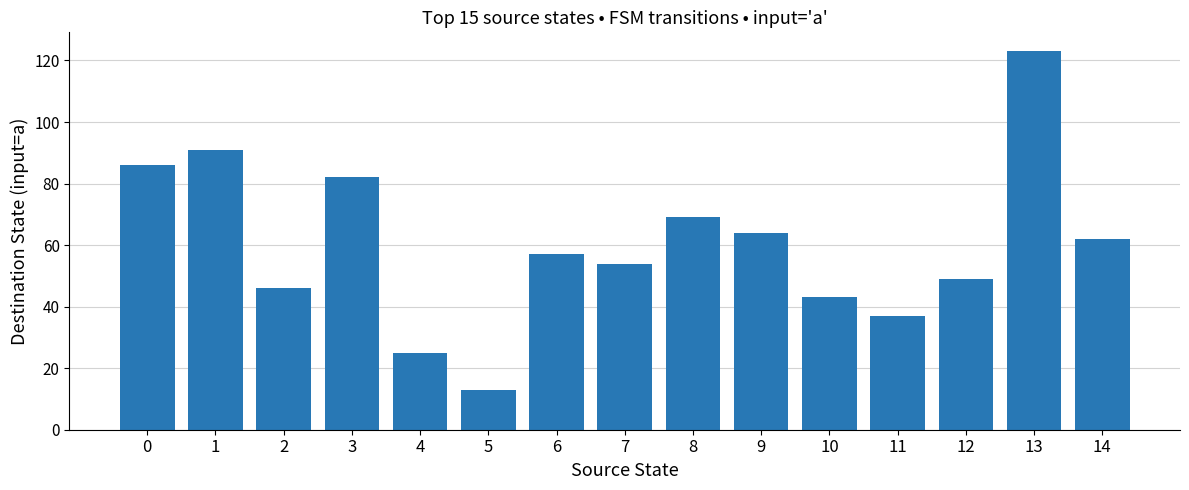

Reading right to left, transcribe all the data shown in this chart.

14=62	13=123	12=49	11=37	10=43	9=64	8=69	7=54	6=57	5=13	4=25	3=82	2=46	1=91	0=86